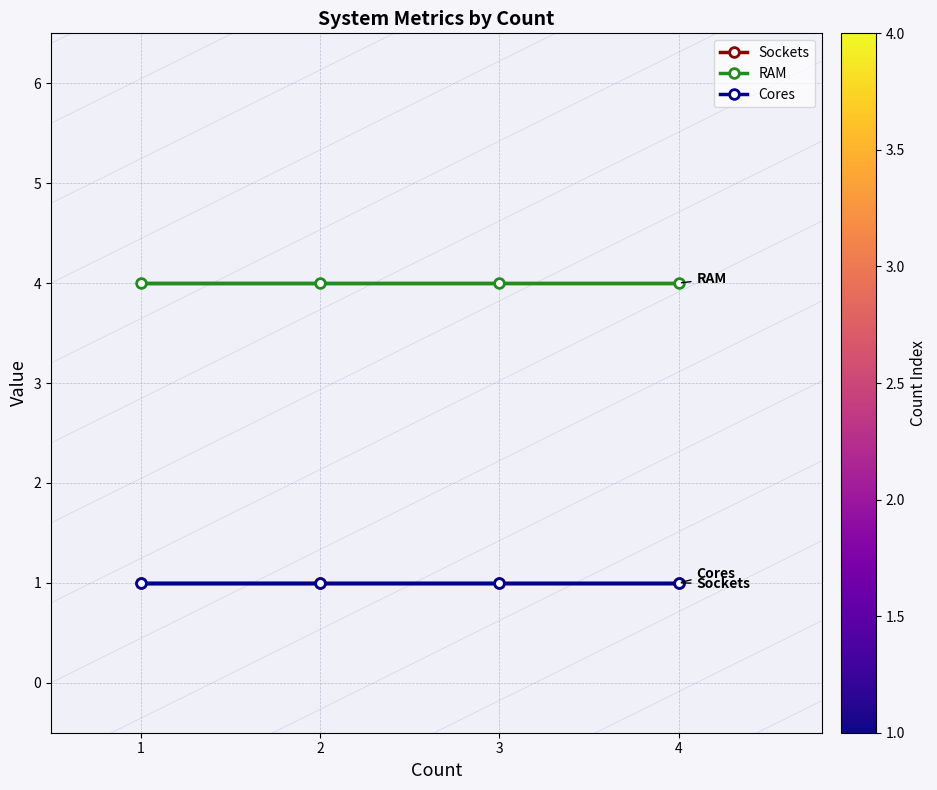

Does the chart display data point markers on the line(s)?

Yes